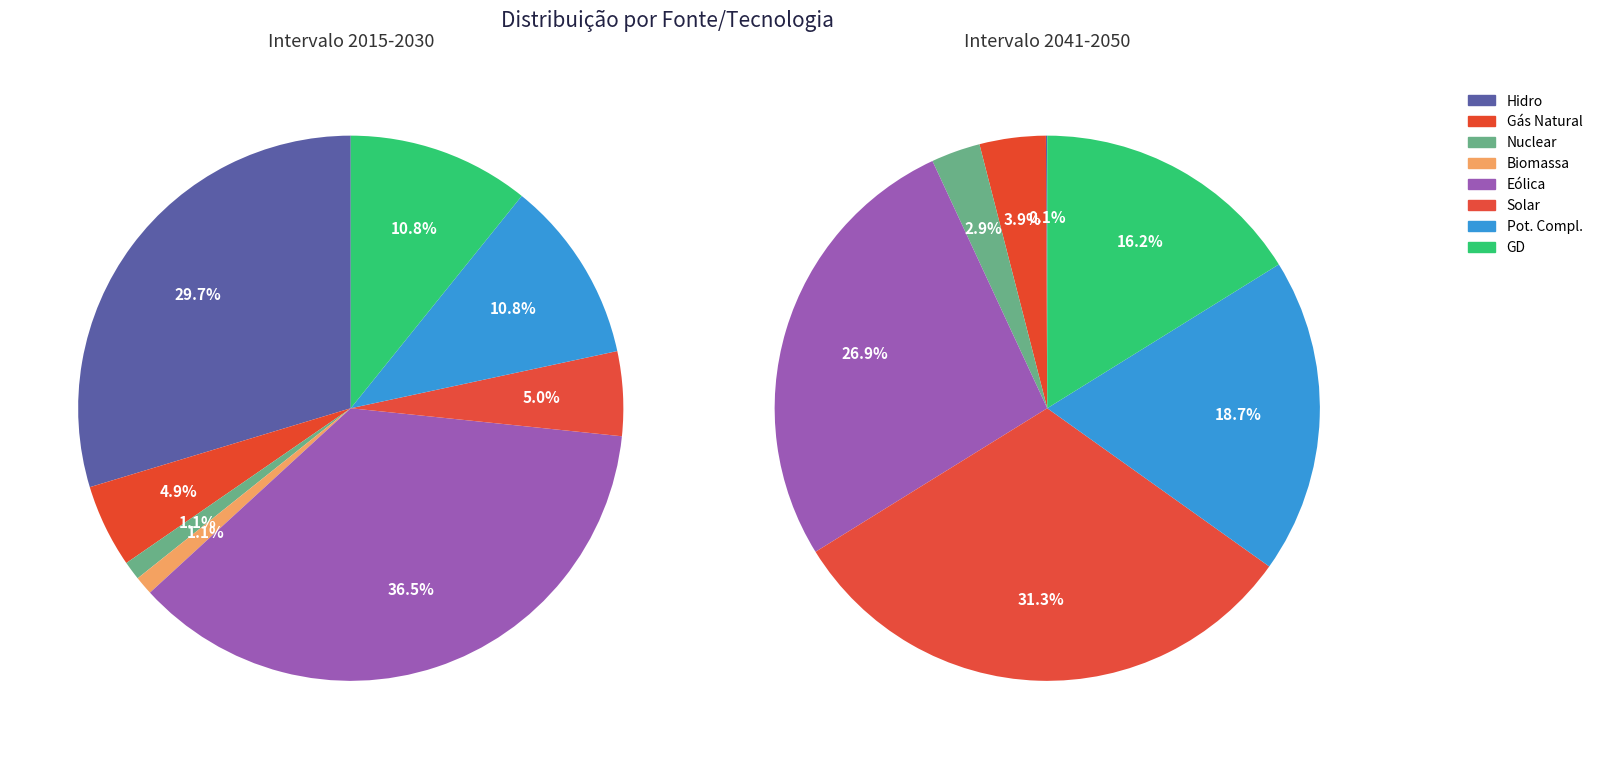

How many slices are in this pie chart?

8